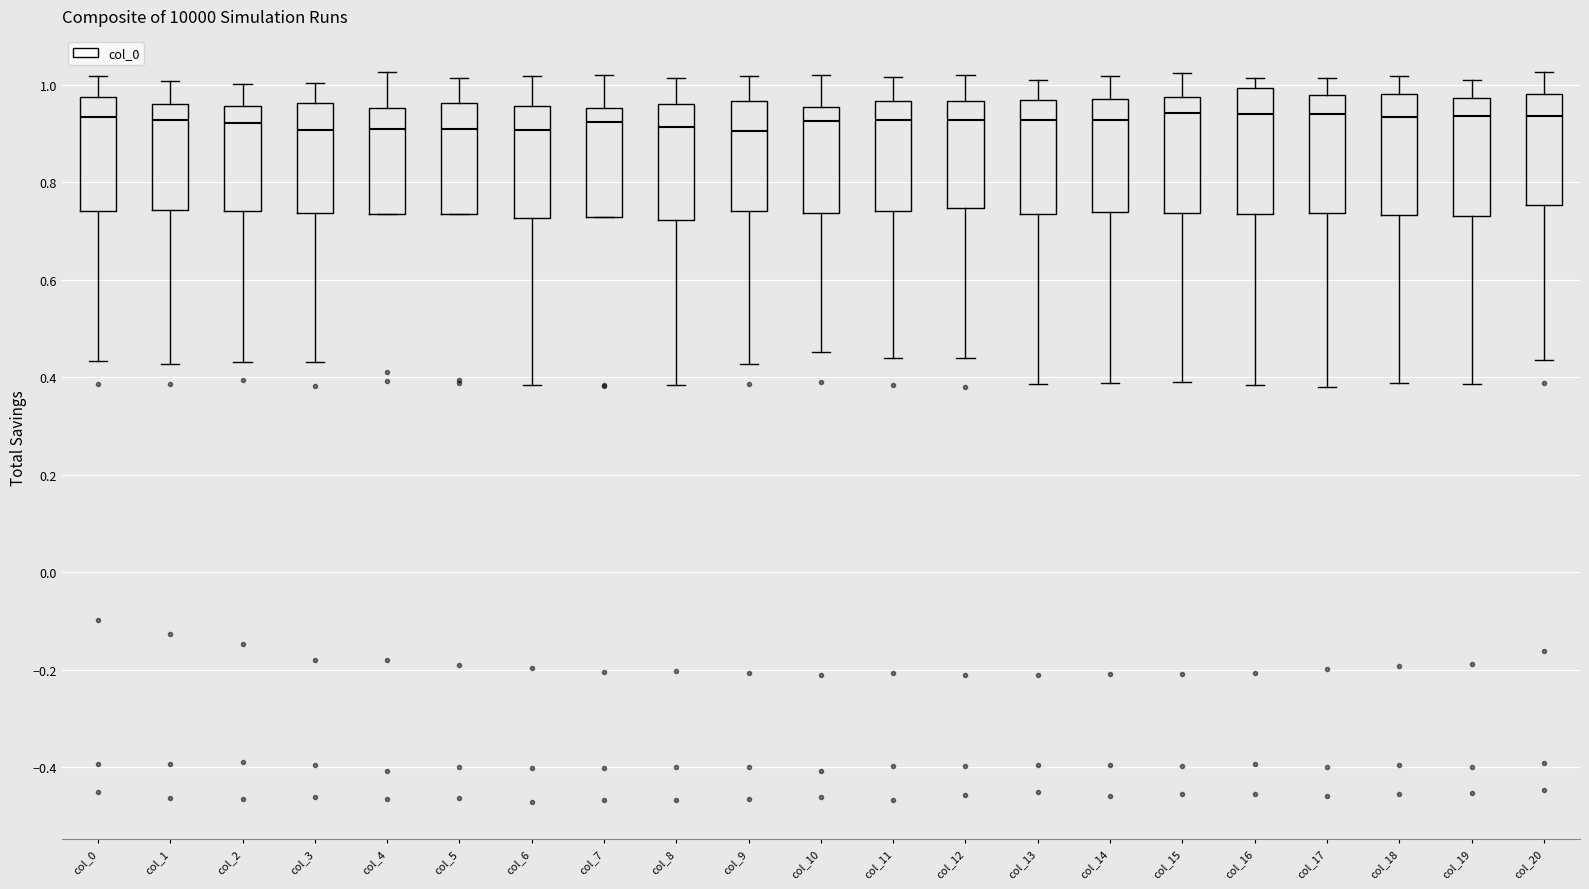

Reading left to right, read every box against the y-axis: the position of its median line, the range the box covers, and the ends of its whiskers. The values are not printed on the chart, so give them approximately, as read against the axis.

col_0: median 0.94, box 0.74 to 0.98, whiskers 0.44 to 1.02
col_1: median 0.92, box 0.74 to 0.96, whiskers 0.42 to 1.00
col_2: median 0.92, box 0.74 to 0.96, whiskers 0.44 to 1.00
col_3: median 0.90, box 0.74 to 0.96, whiskers 0.44 to 1.00
col_4: median 0.92, box 0.74 to 0.96, whiskers 0.74 to 1.02
col_5: median 0.92, box 0.74 to 0.96, whiskers 0.74 to 1.02
col_6: median 0.90, box 0.72 to 0.96, whiskers 0.38 to 1.02
col_7: median 0.92, box 0.72 to 0.96, whiskers 0.72 to 1.02
col_8: median 0.92, box 0.72 to 0.96, whiskers 0.38 to 1.02
col_9: median 0.90, box 0.74 to 0.96, whiskers 0.42 to 1.02
col_10: median 0.92, box 0.74 to 0.96, whiskers 0.46 to 1.02
col_11: median 0.92, box 0.74 to 0.96, whiskers 0.44 to 1.02
col_12: median 0.92, box 0.74 to 0.96, whiskers 0.44 to 1.02
col_13: median 0.92, box 0.74 to 0.96, whiskers 0.38 to 1.02
col_14: median 0.92, box 0.74 to 0.98, whiskers 0.38 to 1.02
col_15: median 0.94, box 0.74 to 0.98, whiskers 0.38 to 1.02
col_16: median 0.94, box 0.74 to 1.00, whiskers 0.38 to 1.02
col_17: median 0.94, box 0.74 to 0.98, whiskers 0.38 to 1.02
col_18: median 0.94, box 0.74 to 0.98, whiskers 0.38 to 1.02
col_19: median 0.94, box 0.74 to 0.98, whiskers 0.38 to 1.00
col_20: median 0.94, box 0.76 to 0.98, whiskers 0.44 to 1.02